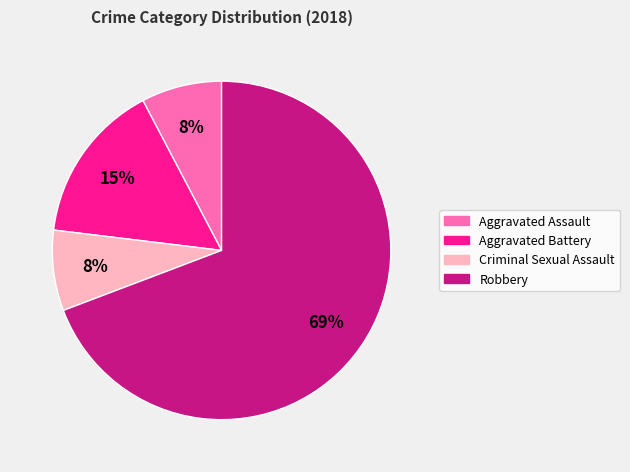

How many segments does this pie chart have?

4